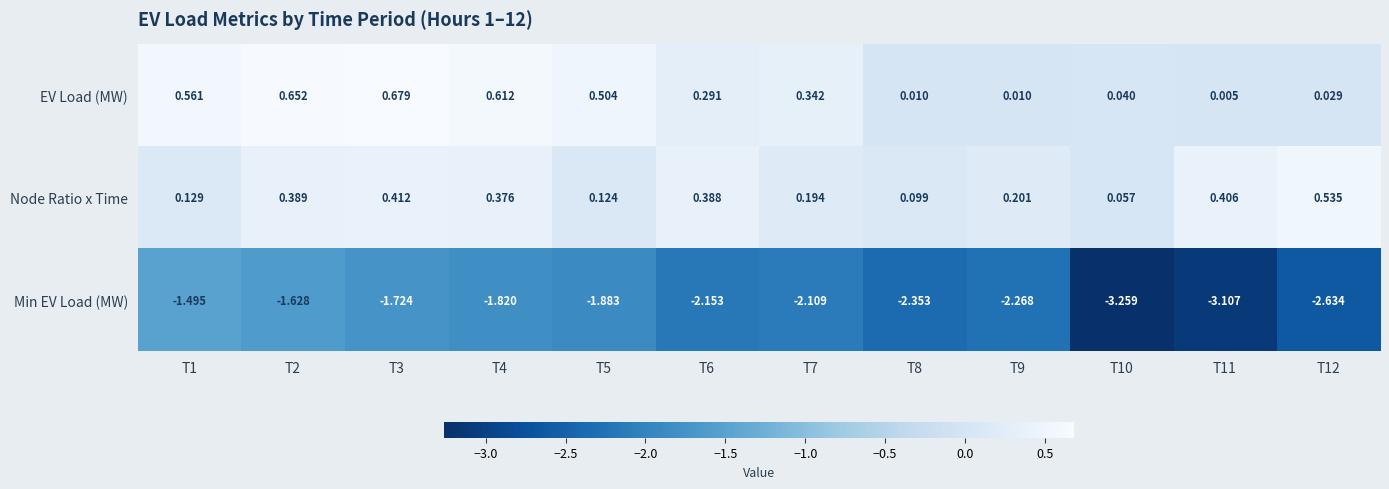

Is the value of Node Ratio x Time at T5 greater than the value of EV Load (MW) at T2?

No